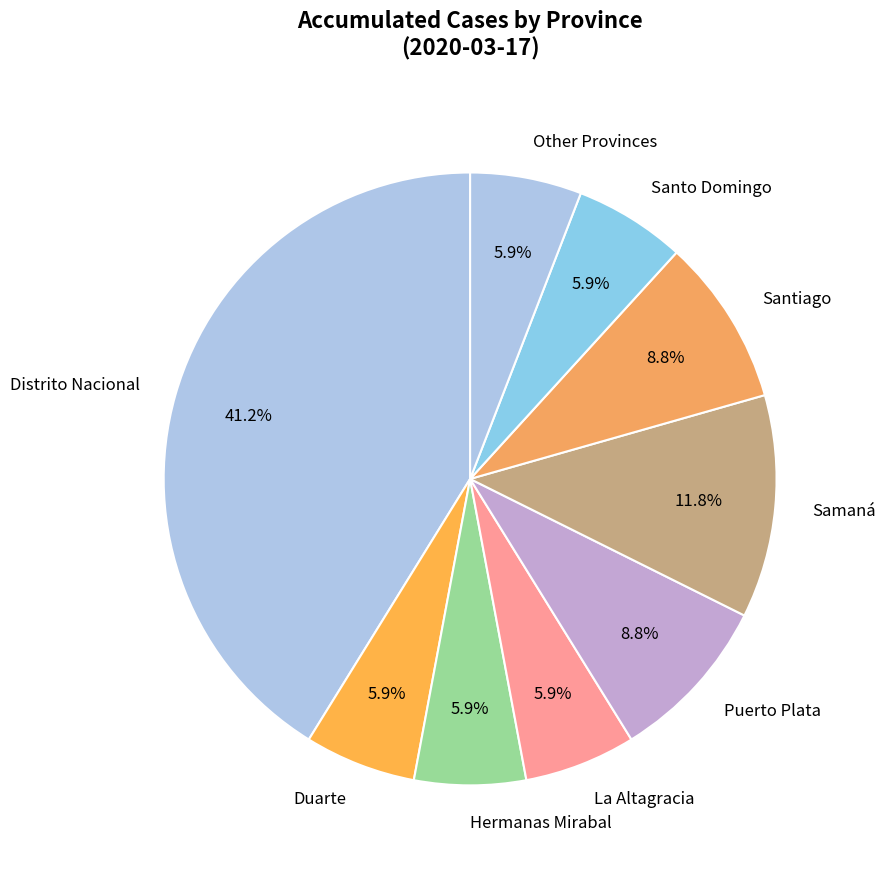

Is Santiago the majority of the pie?

No